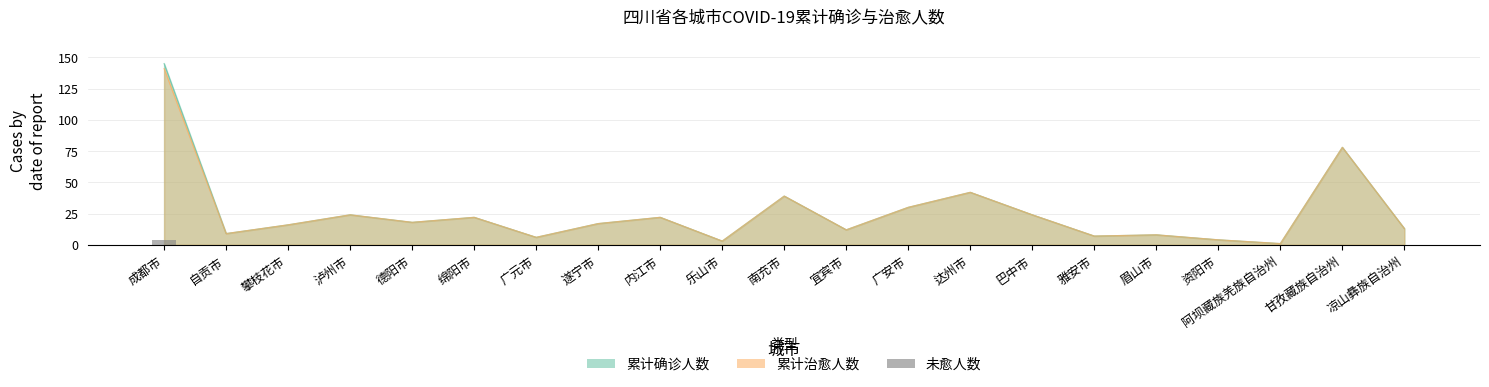

The chart shows a value of 0 at 泸州市. True or false?

True